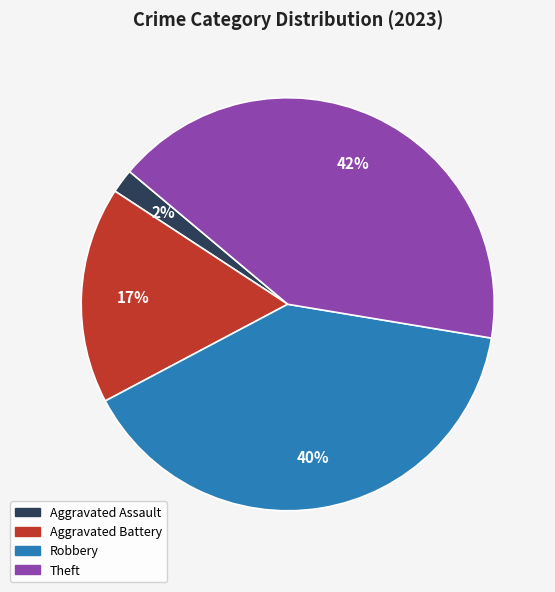

Is Aggravated Battery the majority of the pie?

No